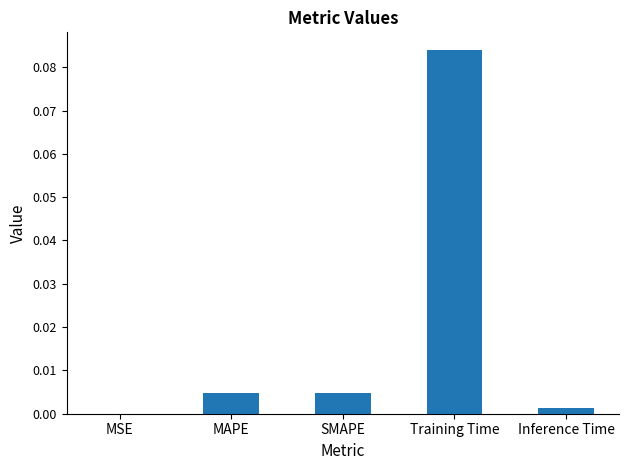

Are the bars horizontal?

No